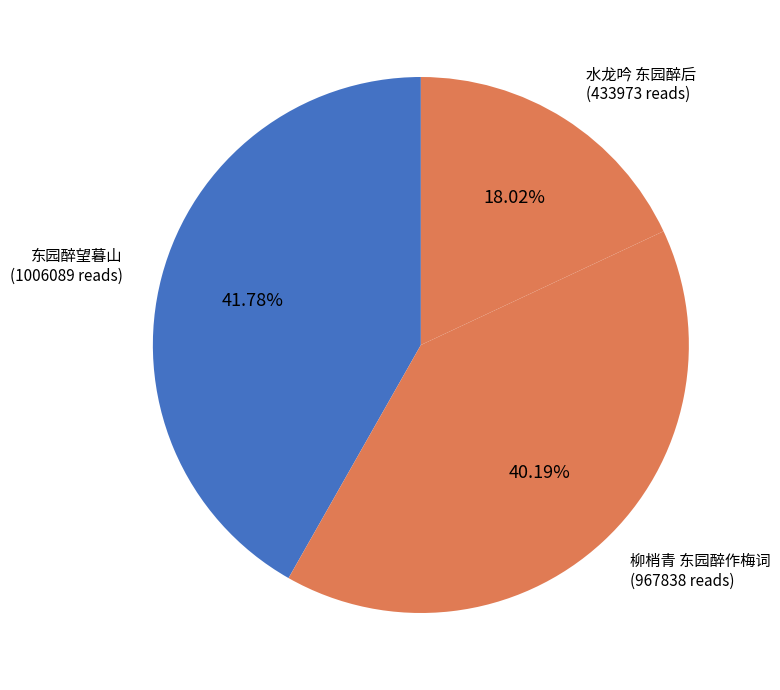

How many segments does this pie chart have?

3